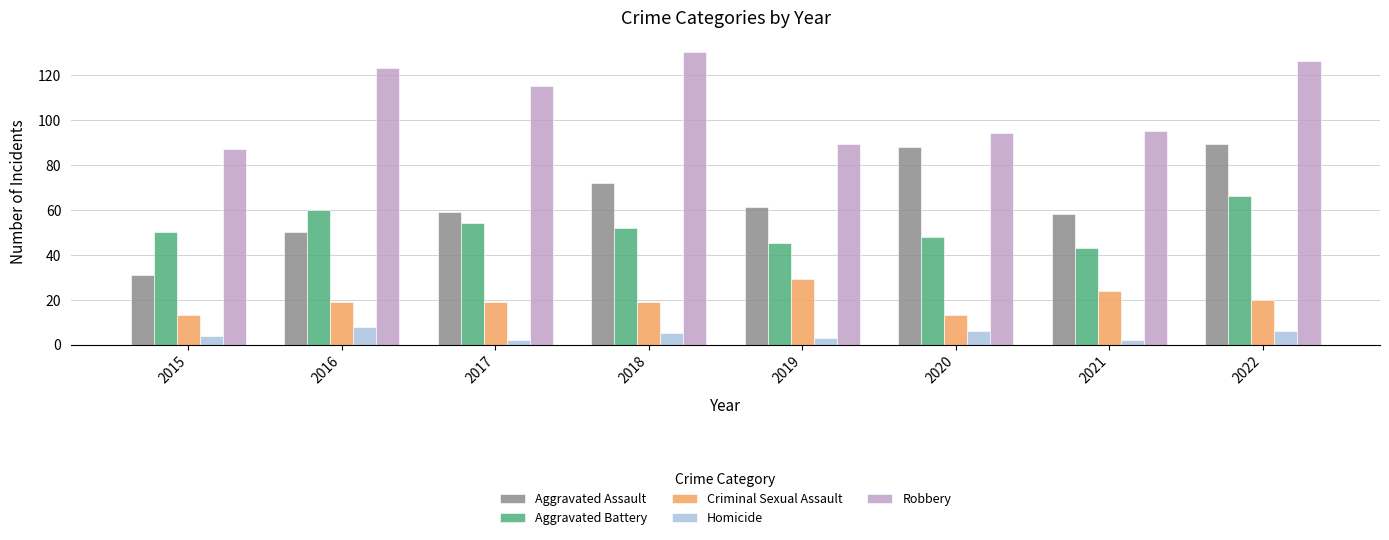

Is the value of Homicide at 2022 greater than the value of Aggravated Assault at 2018?

No